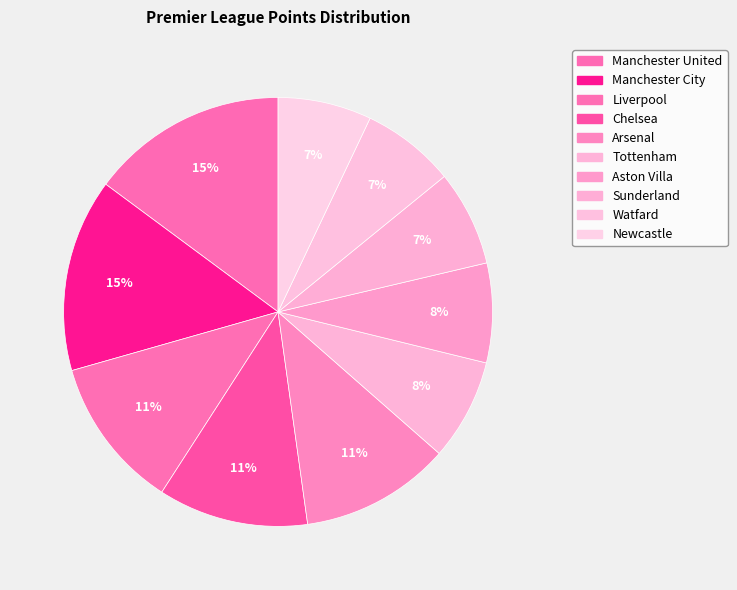

Combined, what portion of the pie is Liverpool and Manchester City?

26.0%